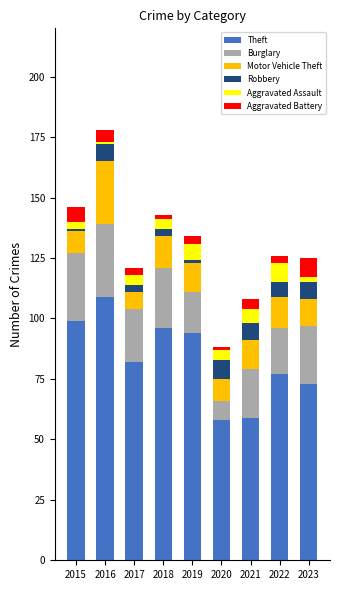

Does the chart contain any negative values?

No